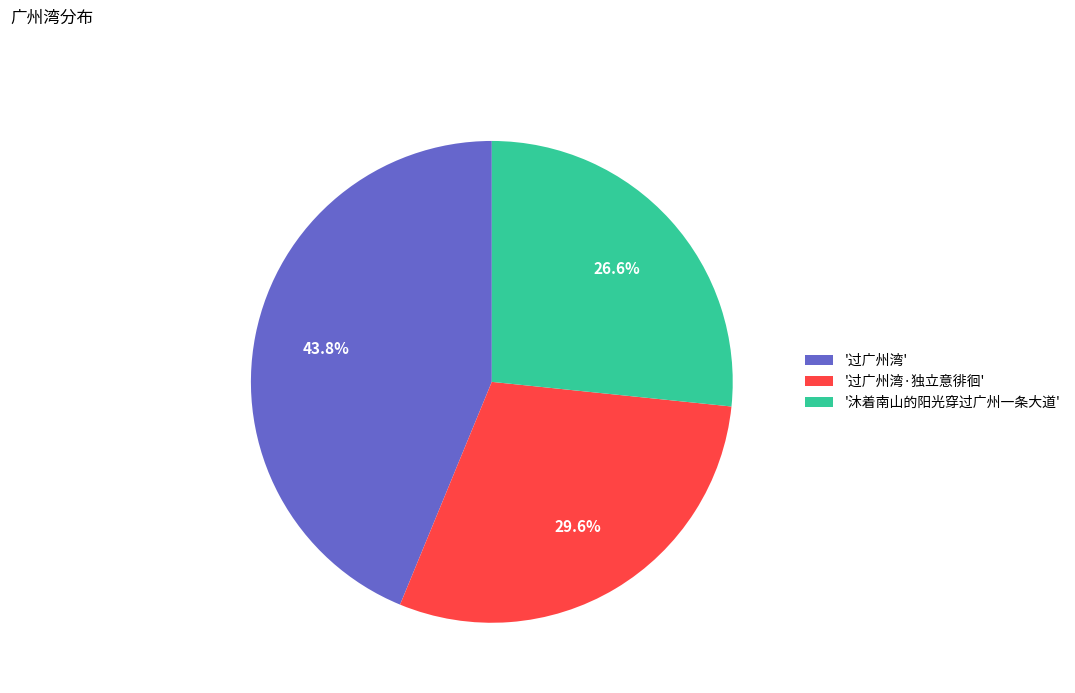

Count the number of slices in the pie.

3